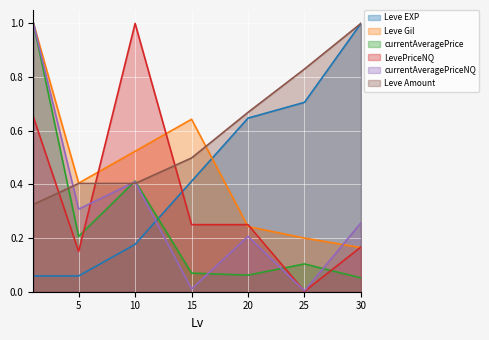

Reading left to right, list all the values displayed in this chart.

Leve EXP: 0.1	0.1	0.2	0.4	0.6	0.7	1.0
Leve Gil: 1.0	0.4	0.5	0.6	0.2	0.2	0.2
currentAveragePrice: 1.0	0.2	0.4	0.1	0.1	0.1	0.1
LevePriceNQ: 0.7	0.1	1.0	0.2	0.2	0.0	0.2
currentAveragePriceNQ: 1.0	0.3	0.4	0.0	0.2	0.0	0.3
Leve Amount: 0.3	0.4	0.4	0.5	0.7	0.8	1.0